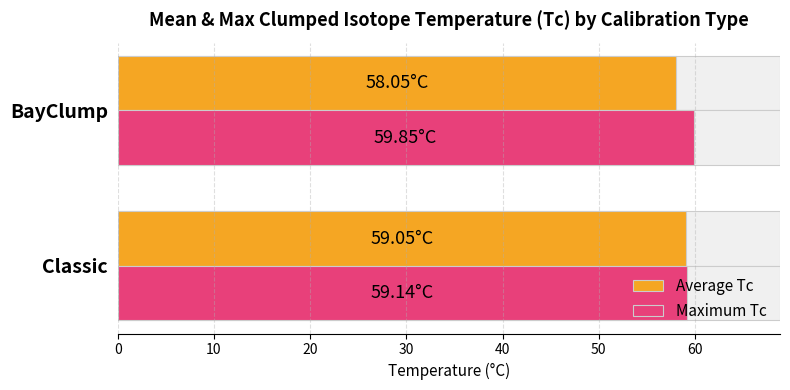

Which series has the widest spread of values?

Average Tc